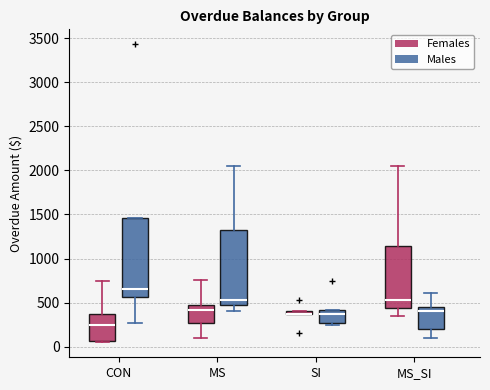

Which box is the tallest, from its lower edge to its upper edge?

CON (Males)